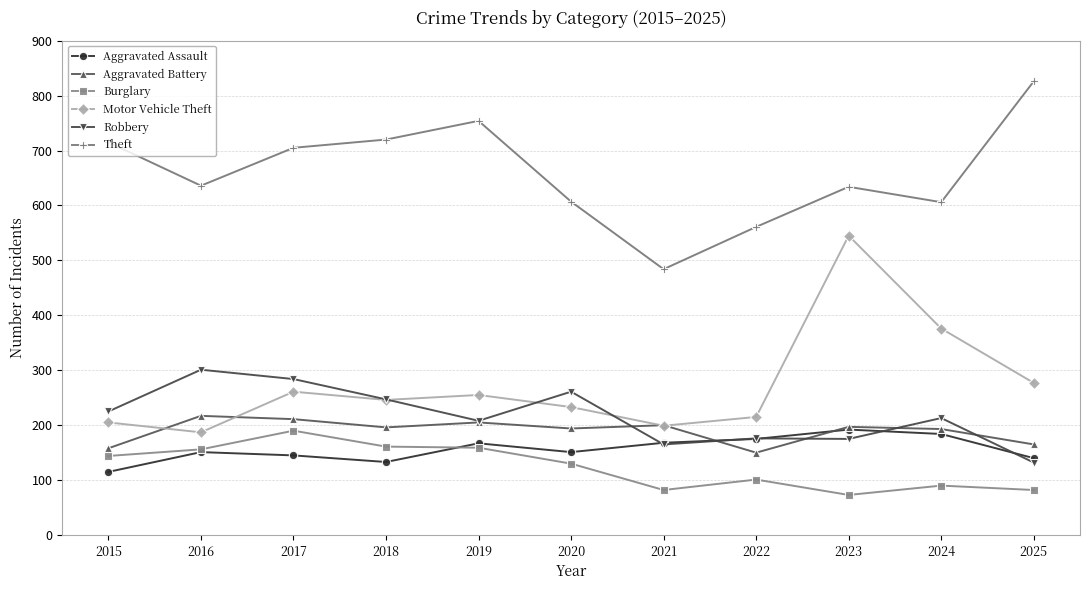

Is the value of Theft at 2022 greater than the value of Burglary at 2022?

Yes